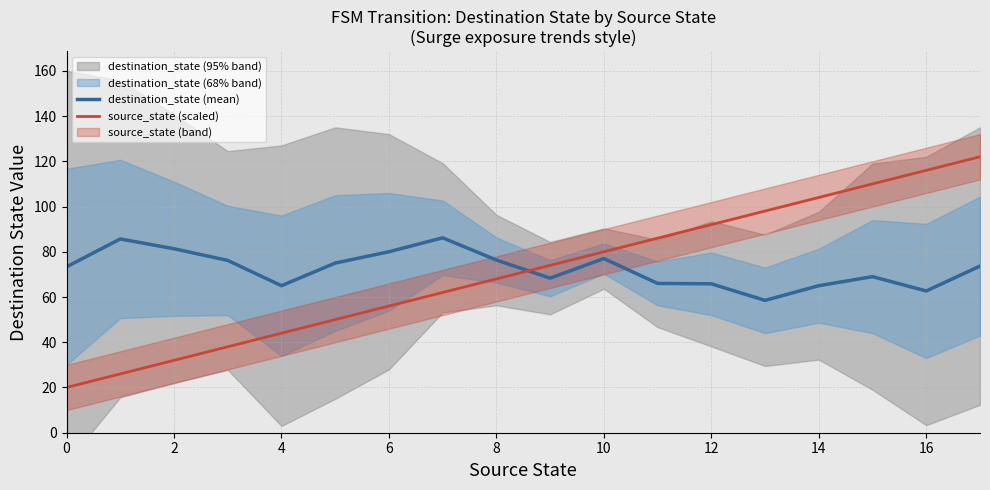

Which series ends up on top after the final intersection of destination_state (mean) and source_state (scaled)?

source_state (scaled)